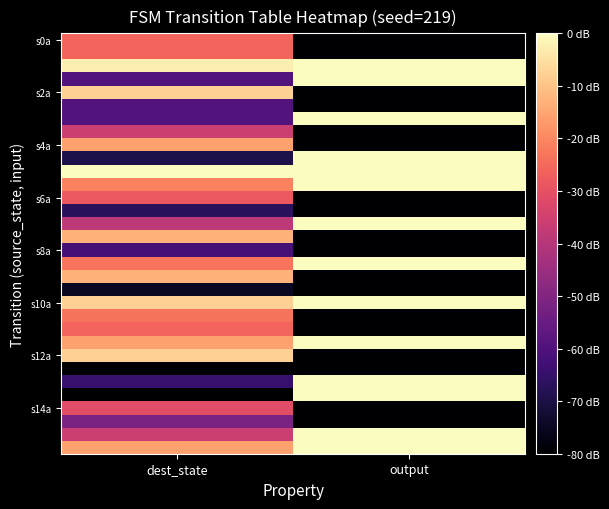

What is the spread (max minus min) of values at dest_state?

80.0